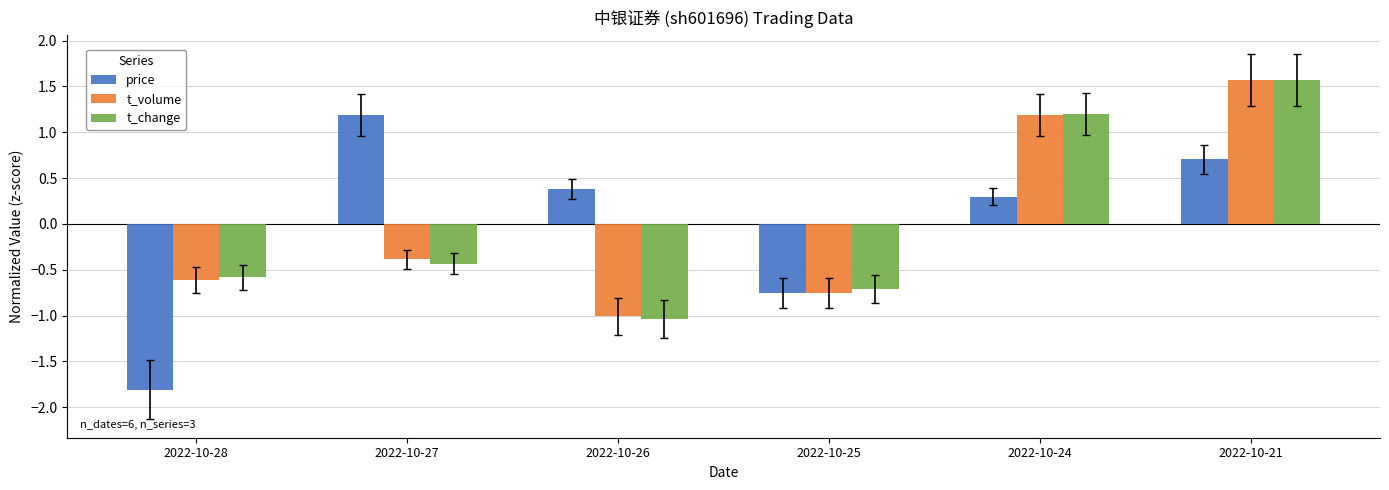

How many values in the t_change series exceed 0?

2